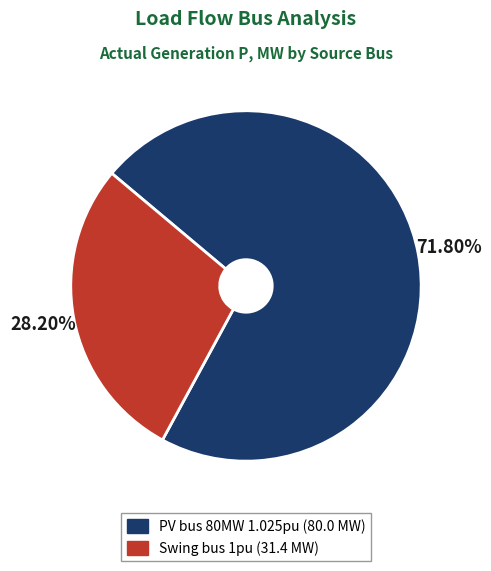

The Swing bus 1pu slice represents 28% of the pie. True or false?

True